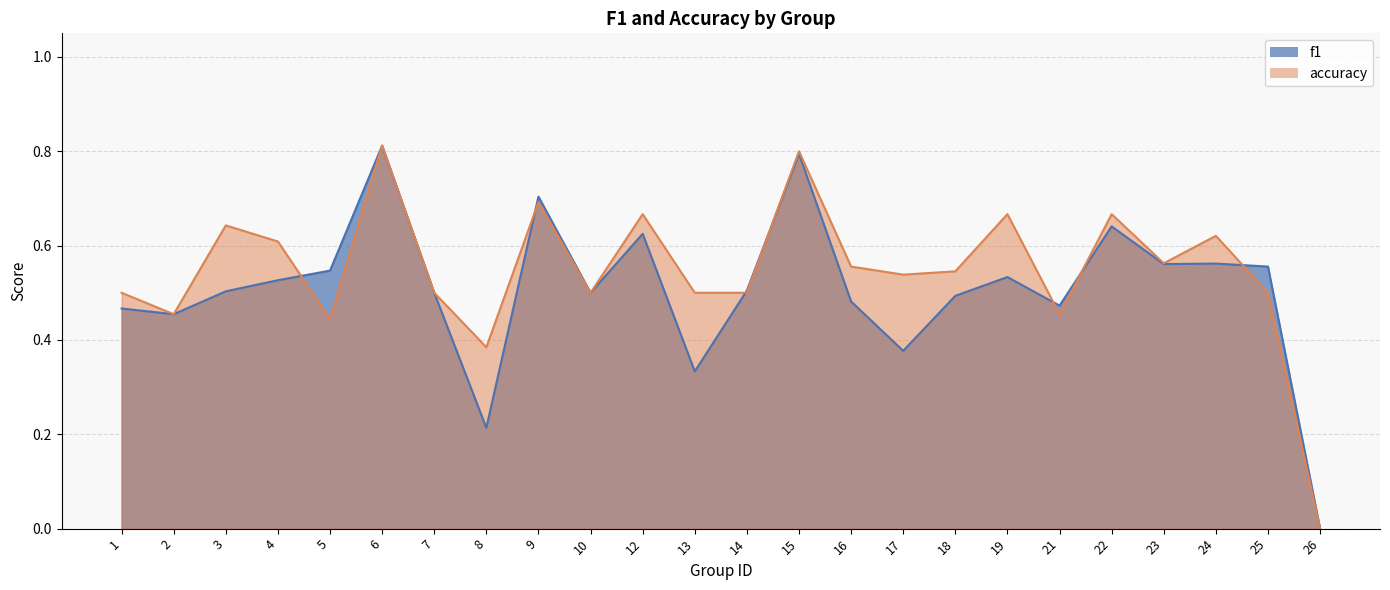

Reading left to right, list all the values displayed in this chart.

f1: 1=0.5	2=0.5	3=0.5	4=0.5	5=0.5	6=0.8	7=0.5	8=0.2	9=0.7	10=0.5	12=0.6	13=0.3	14=0.5	15=0.8	16=0.5	17=0.4	18=0.5	19=0.5	21=0.5	22=0.6	23=0.6	24=0.6	25=0.6	26=0.0
accuracy: 1=0.5	2=0.5	3=0.6	4=0.6	5=0.4	6=0.8	7=0.5	8=0.4	9=0.7	10=0.5	12=0.7	13=0.5	14=0.5	15=0.8	16=0.6	17=0.5	18=0.5	19=0.7	21=0.5	22=0.7	23=0.6	24=0.6	25=0.5	26=0.0